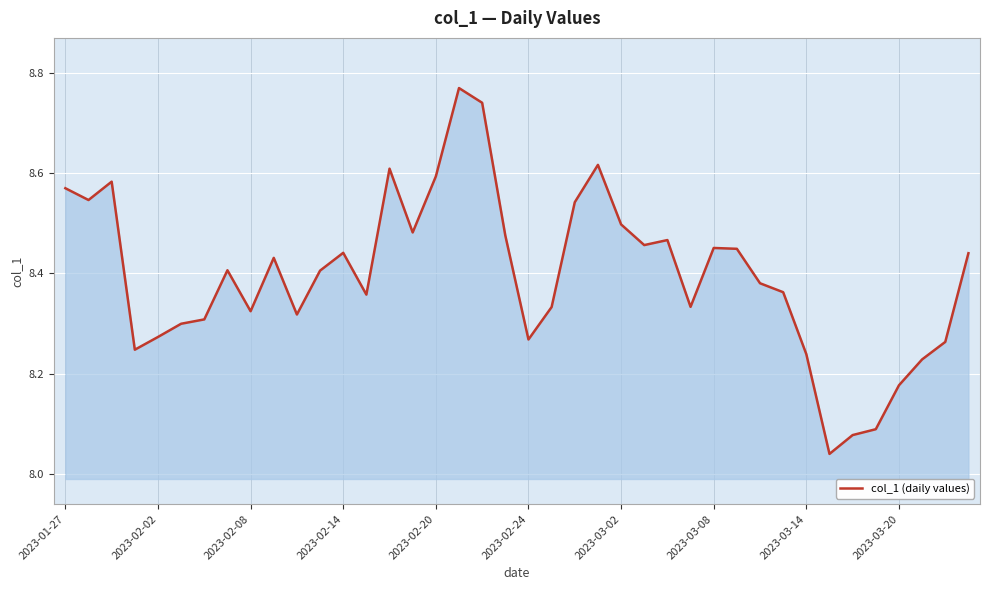

What is the sum of all values?

335.9